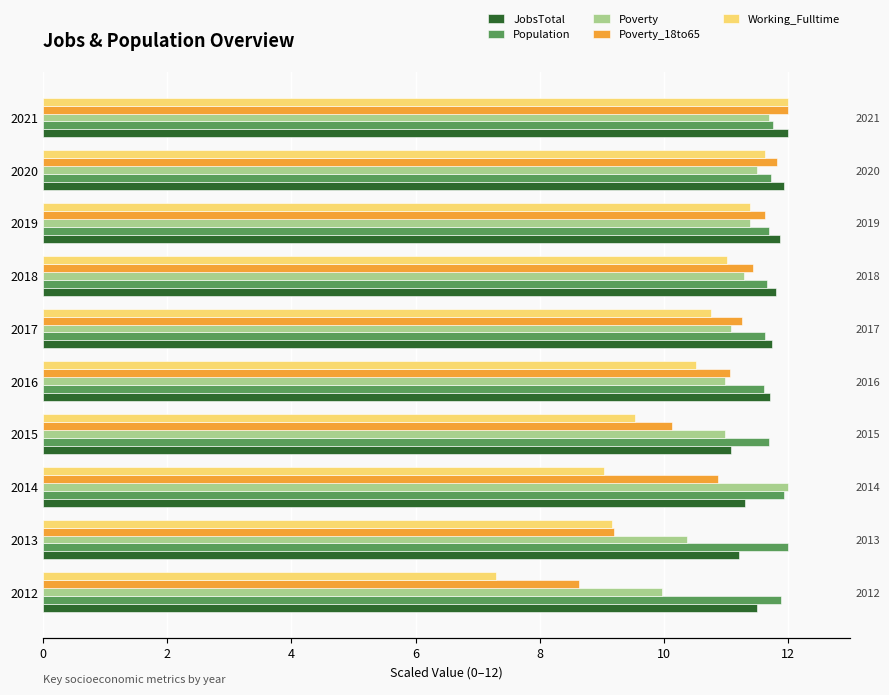

What is the maximum value shown in the chart?

12.0